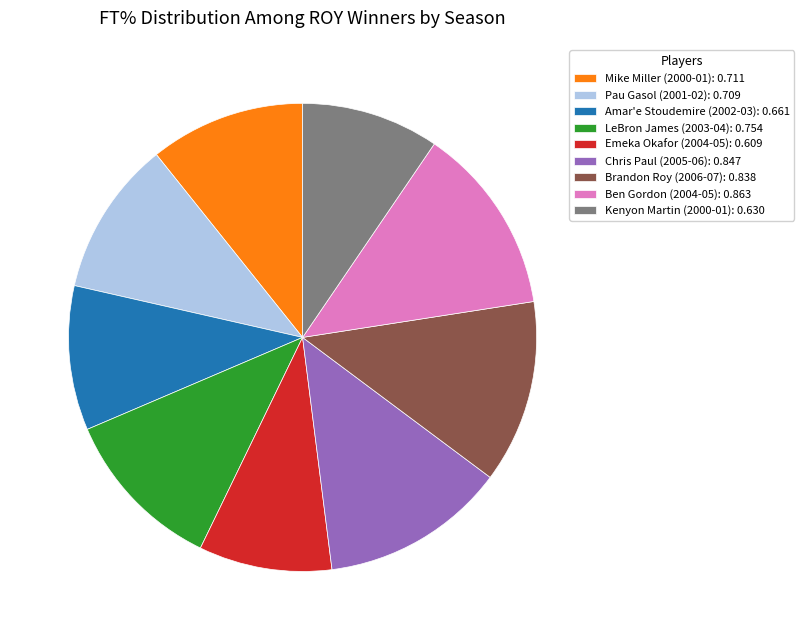

Do Kenyon Martin (2000-01) and Ben Gordon (2004-05) together represent more than half of the pie?

No